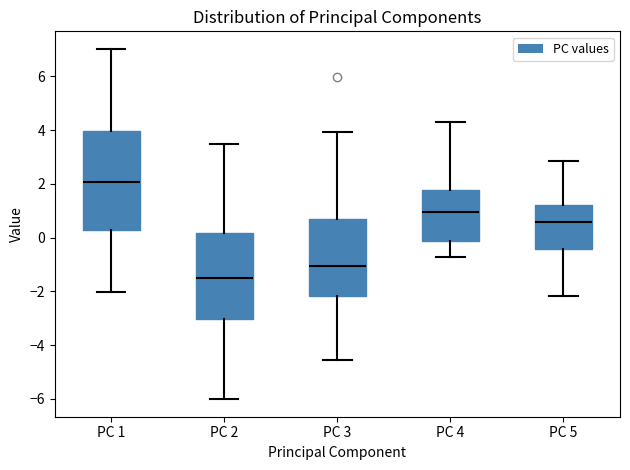

Where does the upper whisker of the box for PC 2 end on the y-axis? The values are not printed on the chart, so give them approximately, as read against the axis.

3.4